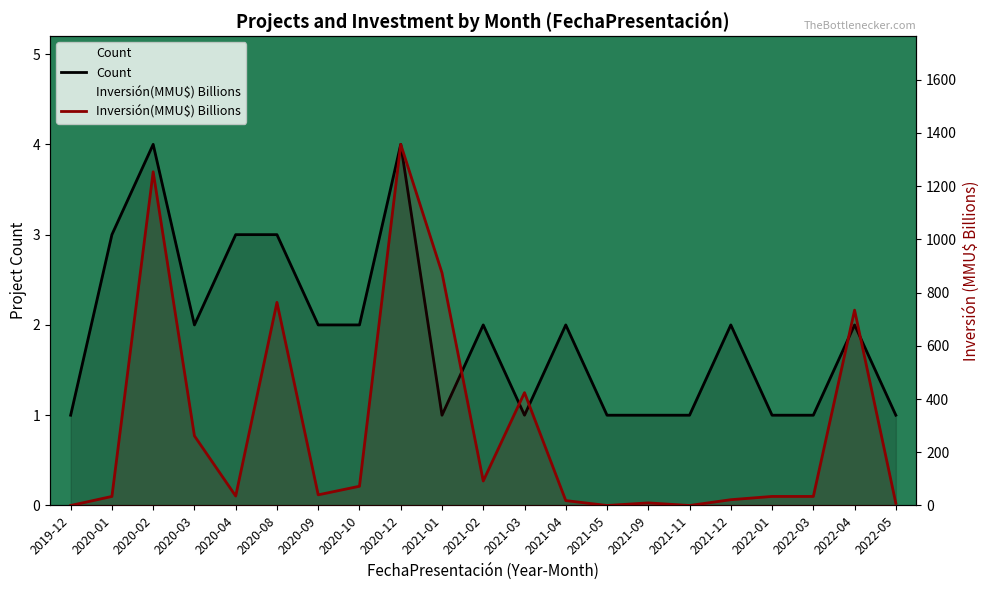

Reading left to right, what are all the values shown in this chart?

Count: 2019-12=1.0	2020-01=3.0	2020-02=4.0	2020-03=2.0	2020-04=3.0	2020-08=3.0	2020-09=2.0	2020-10=2.0	2020-12=4.0	2021-01=1.0	2021-02=2.0	2021-03=1.0	2021-04=2.0	2021-05=1.0	2021-09=1.0	2021-11=1.0	2021-12=2.0	2022-01=1.0	2022-03=1.0	2022-04=2.0	2022-05=1.0
Inversión(MMU$) Billions: 2019-12=0.0	2020-01=34.0	2020-02=1253.5	2020-03=261.5	2020-04=35.5	2020-08=763.0	2020-09=40.0	2020-10=72.3	2020-12=1356.6	2021-01=874.0	2021-02=92.1	2021-03=424.0	2021-04=18.4	2021-05=0.0	2021-09=9.7	2021-11=0.0	2021-12=21.7	2022-01=34.0	2022-03=34.0	2022-04=733.9	2022-05=8.3